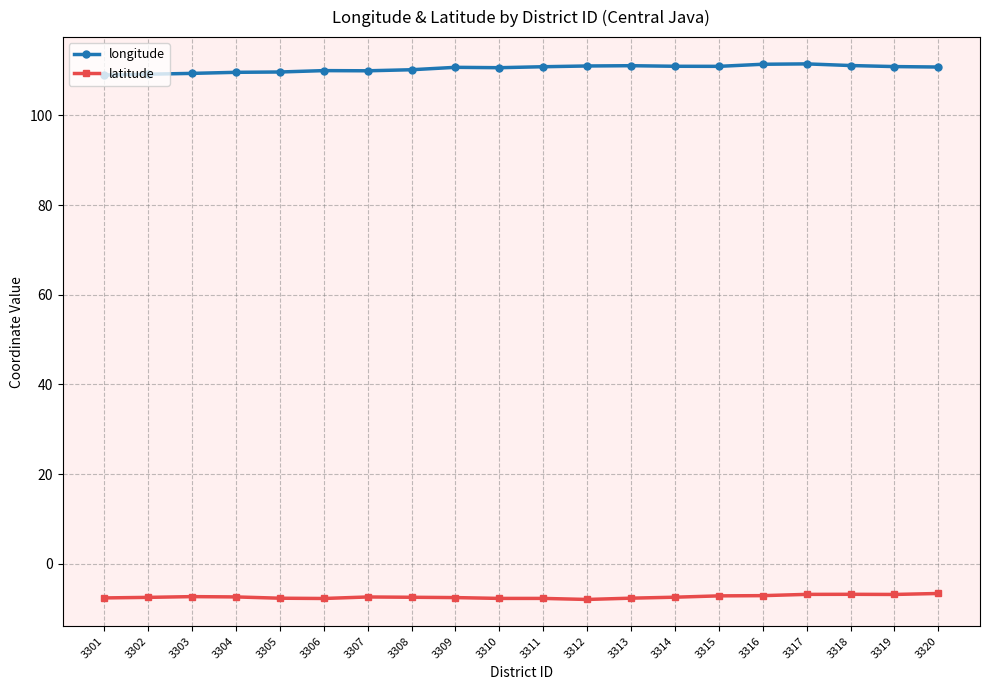

The value of latitude at 3303 is -7.3. True or false?

True